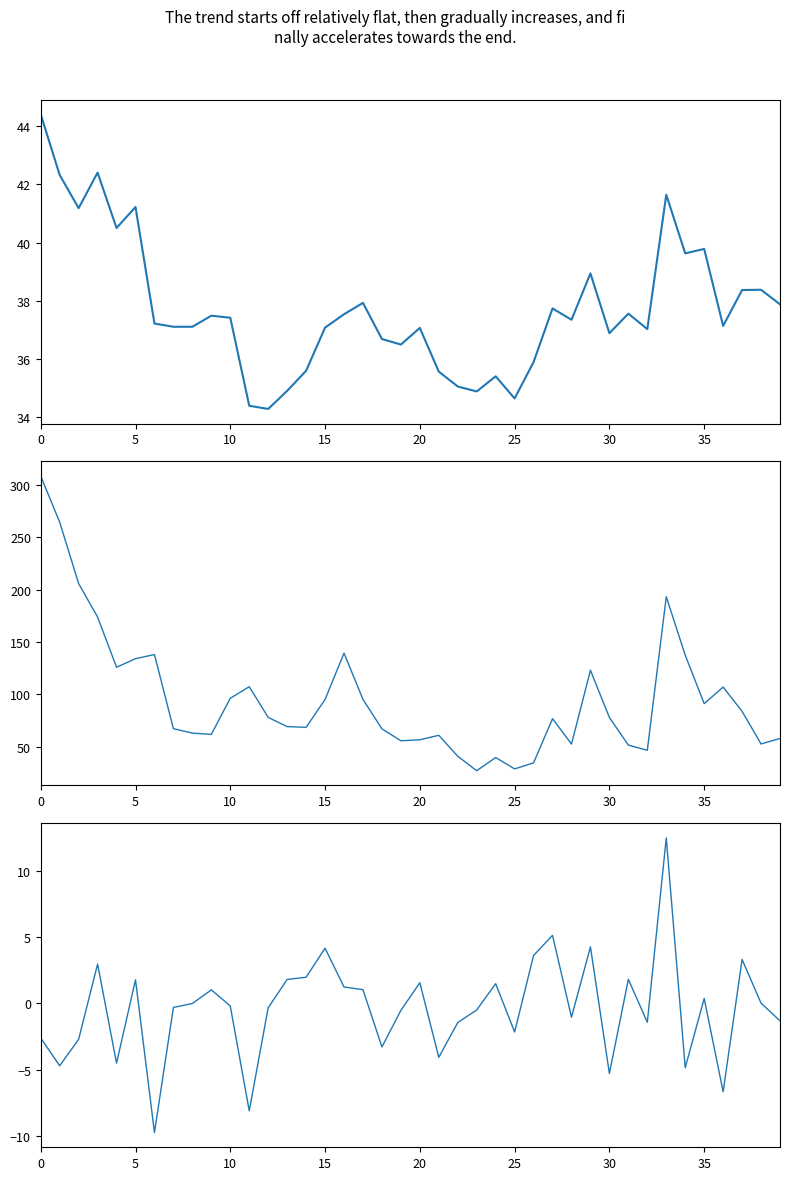

Reading left to right, transcribe all the data shown in this chart.

close: 44.4	42.3	41.2	42.4	40.5	41.2	37.2	37.1	37.1	37.5	37.4	34.4	34.3	34.9	35.6	37.1	37.5	37.9	36.7	36.5	37.1	35.6	35.1	34.9	35.4	34.6	35.9	37.7	37.4	38.9	36.9	37.6	37.0	41.6	39.6	39.8	37.1	38.4	38.4	37.9
vol: 308.4	264.5	205.9	173.9	126.0	134.1	138.1	67.3	63.1	61.9	96.4	107.4	78.1	69.3	68.6	95.2	139.4	95.3	67.2	55.8	56.7	61.0	41.0	27.2	39.8	28.9	34.7	76.9	52.7	123.1	78.0	51.7	46.7	193.3	137.5	91.2	107.1	83.9	52.8	58.0
pct_chg: -2.6	-4.7	-2.7	3.0	-4.5	1.8	-9.7	-0.3	0.0	1.0	-0.2	-8.1	-0.3	1.8	2.0	4.2	1.2	1.0	-3.3	-0.5	1.6	-4.0	-1.4	-0.5	1.5	-2.1	3.6	5.1	-1.0	4.3	-5.3	1.8	-1.4	12.4	-4.8	0.4	-6.6	3.3	0.0	-1.3